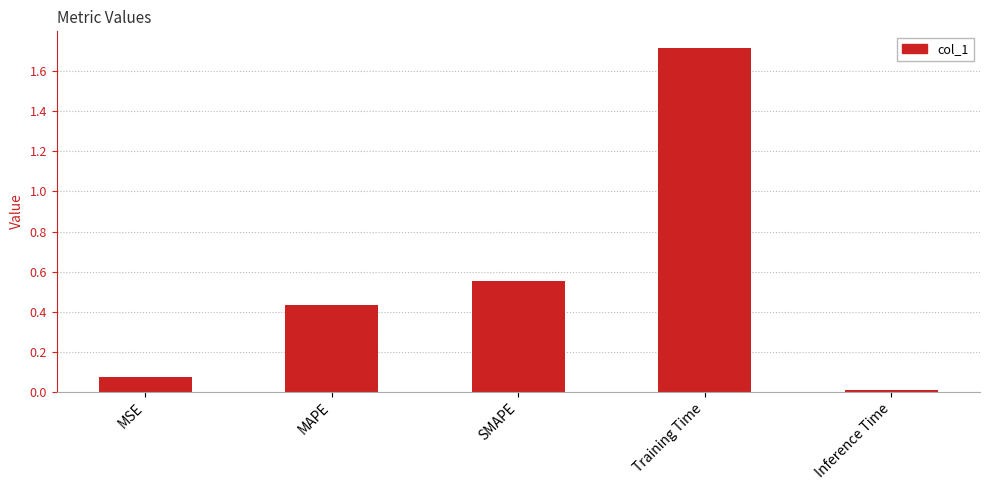

Between MSE and Inference Time, which is larger?

MSE